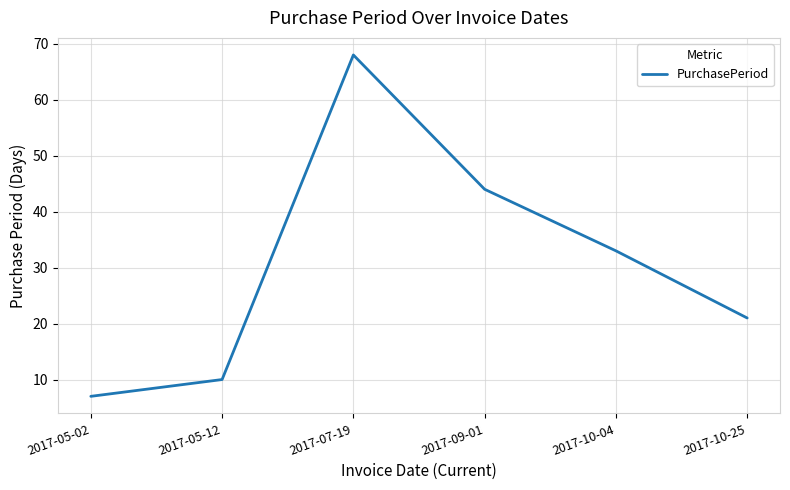

Which has a higher value, 2017-10-04 or 2017-05-12?

2017-10-04